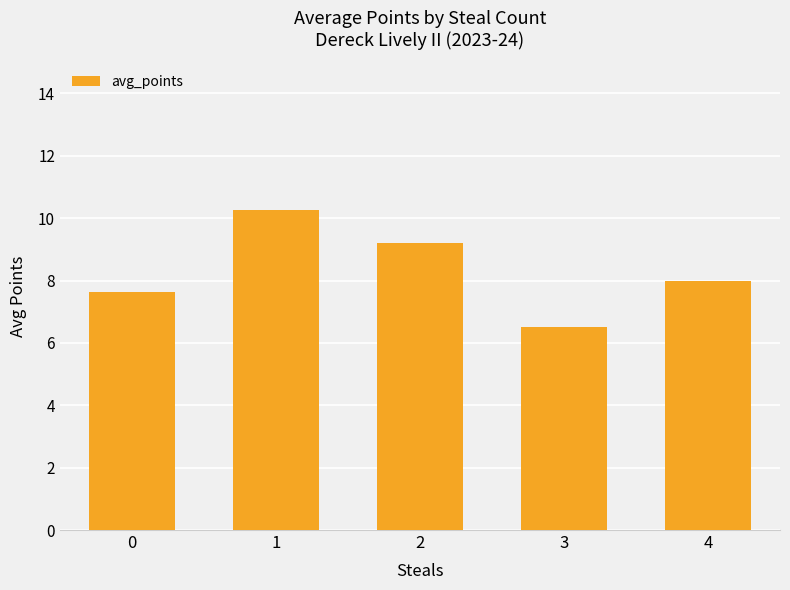

Reading right to left, what are all the values shown in this chart?

8.0	6.5	9.2	10.3	7.6